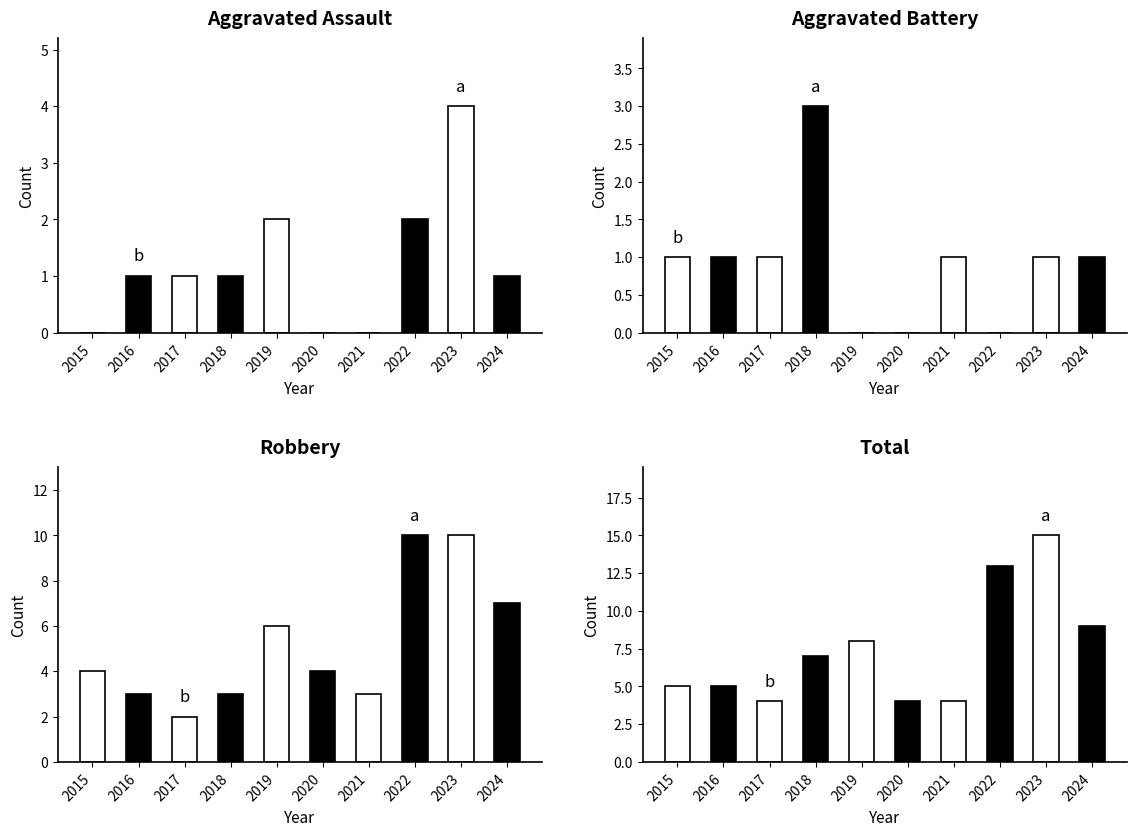

What is the average value of the Total series?

7